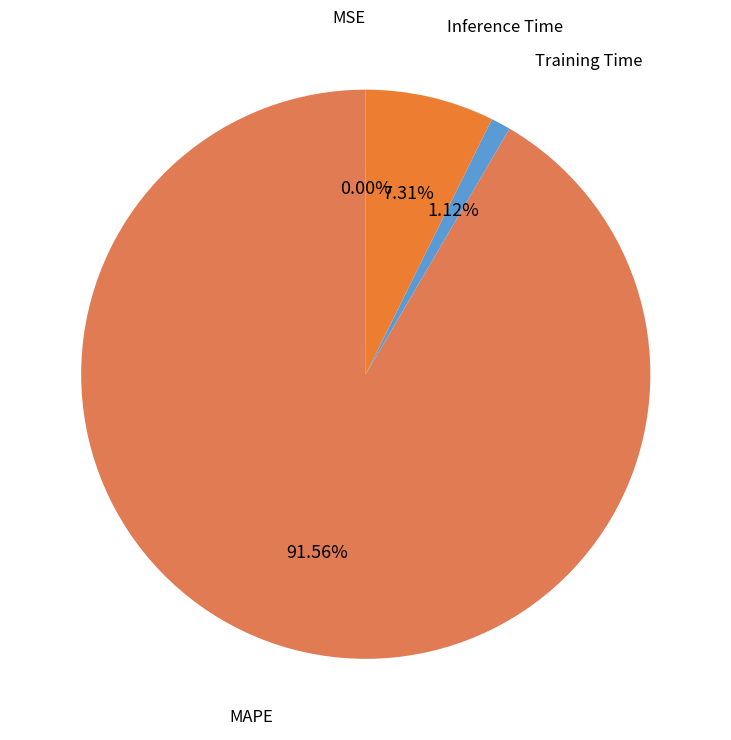

Is there a majority slice in this chart?

Yes